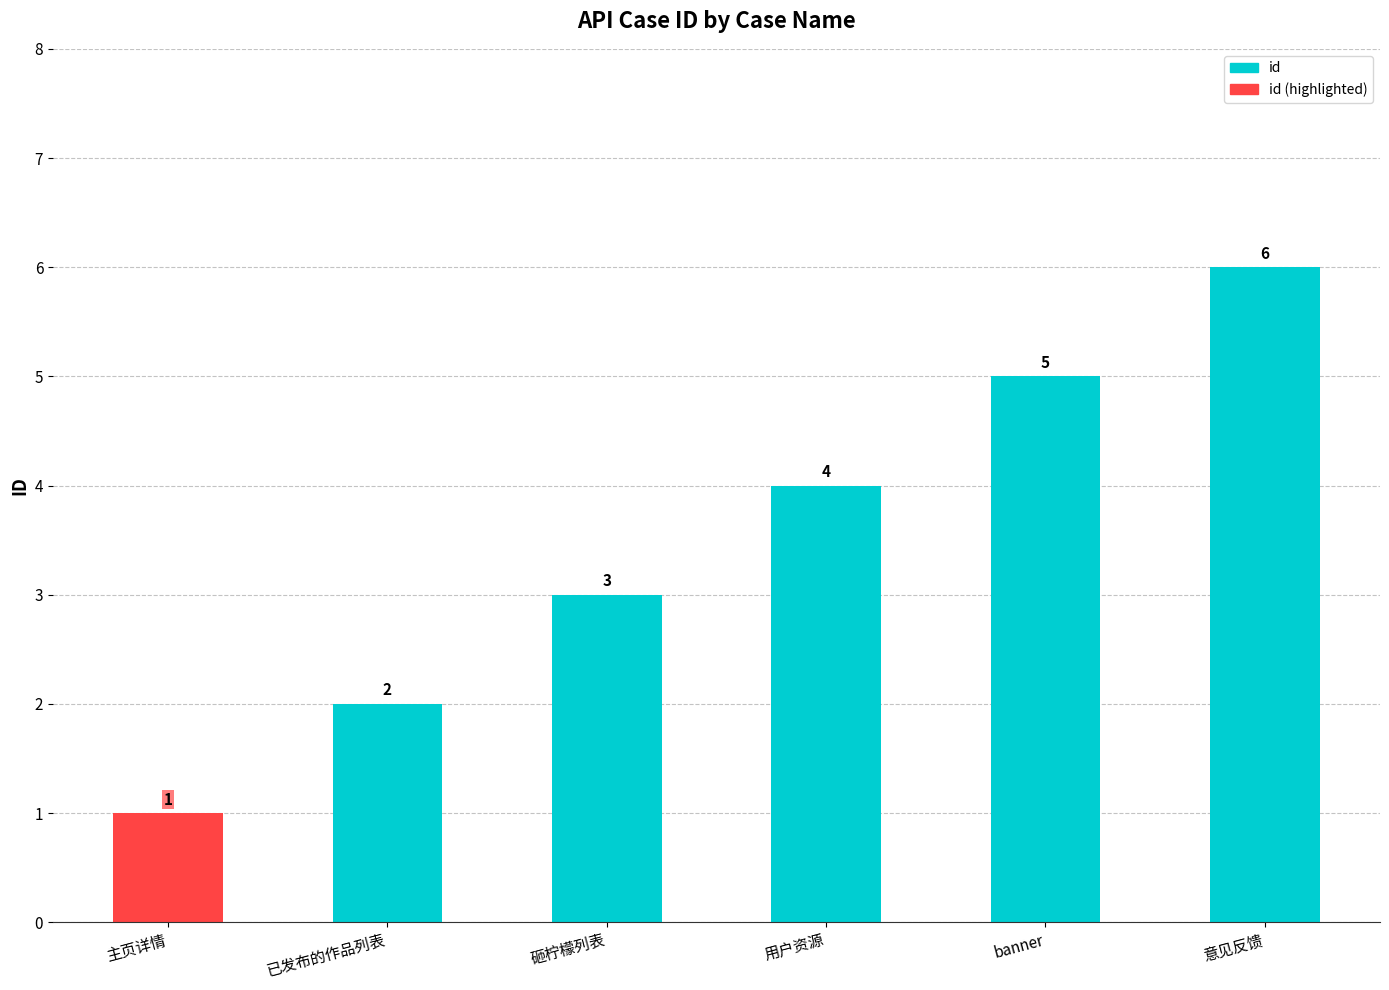

Rank the categories by value from highest to lowest.

意见反馈, banner, 用户资源, 砸柠檬列表, 已发布的作品列表, 主页详情